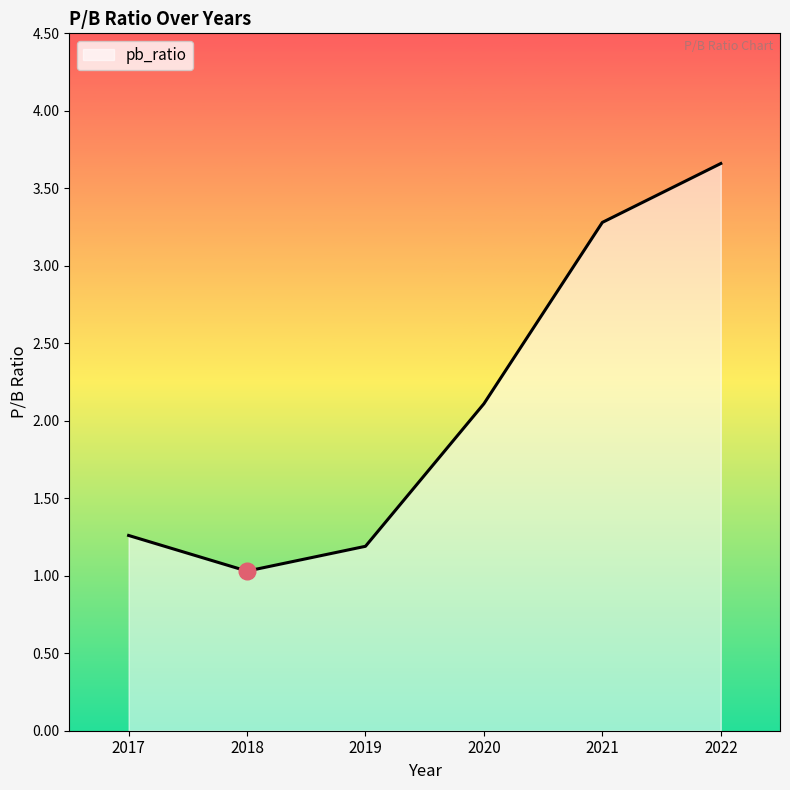

The chart shows a value of 1.8 at 2018. True or false?

False